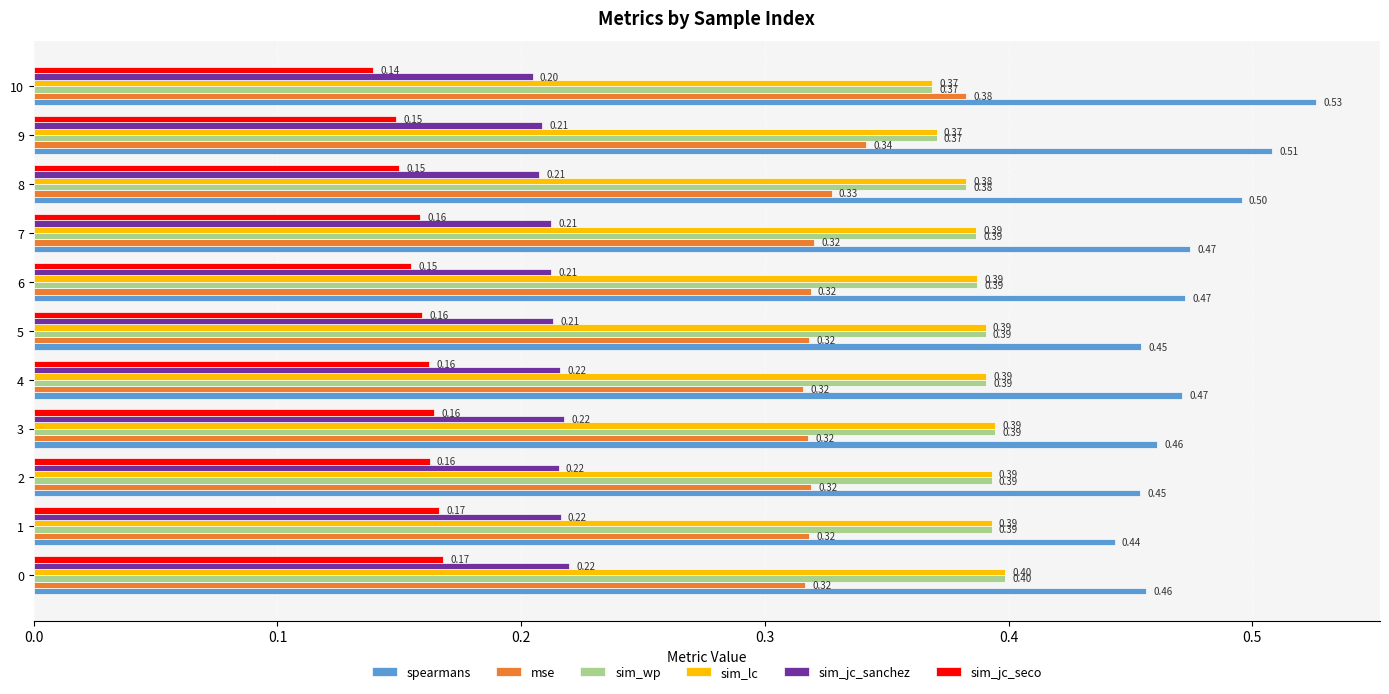

Which series has the widest spread of values?

spearmans